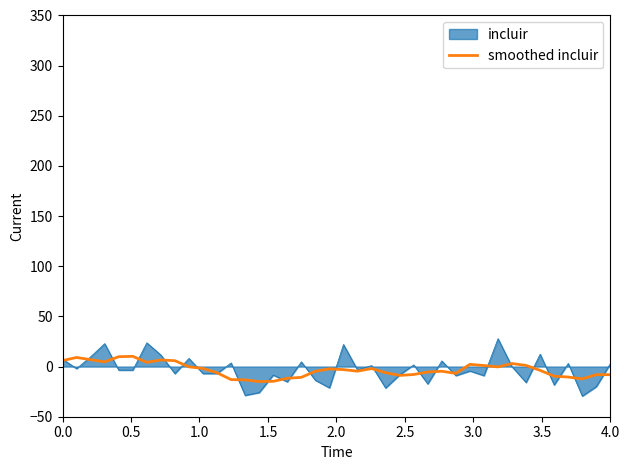

What is the maximum value for incluir?

27.8